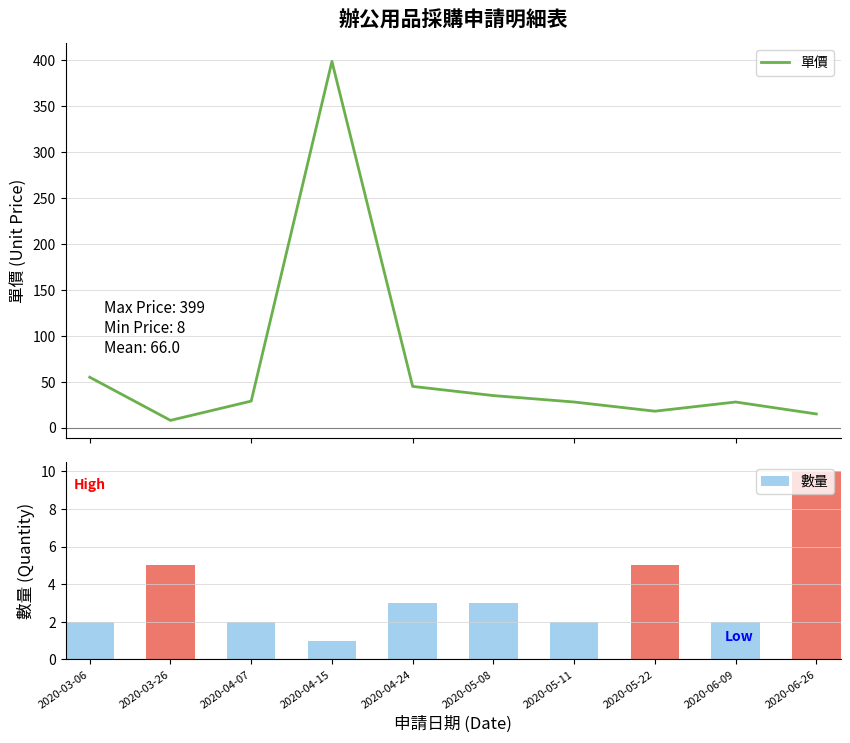

How many series are shown in this chart?

2